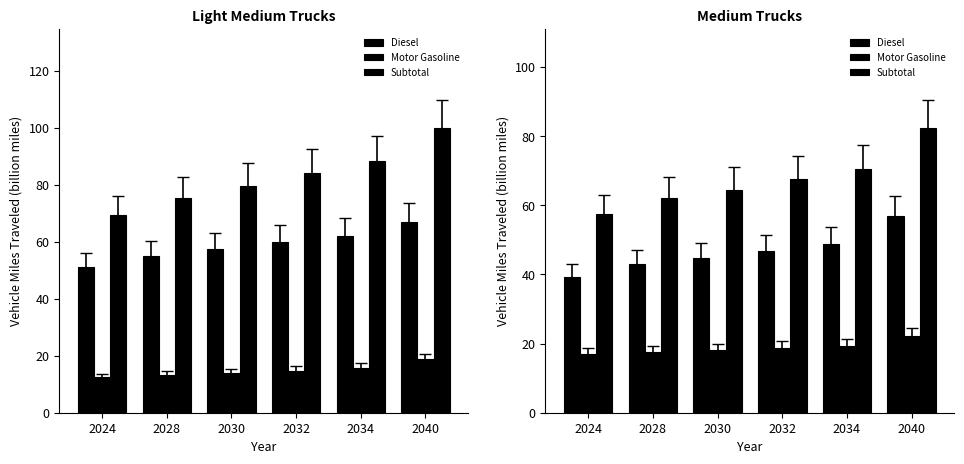

What is the lowest value of the Motor Gasoline series?

17.1